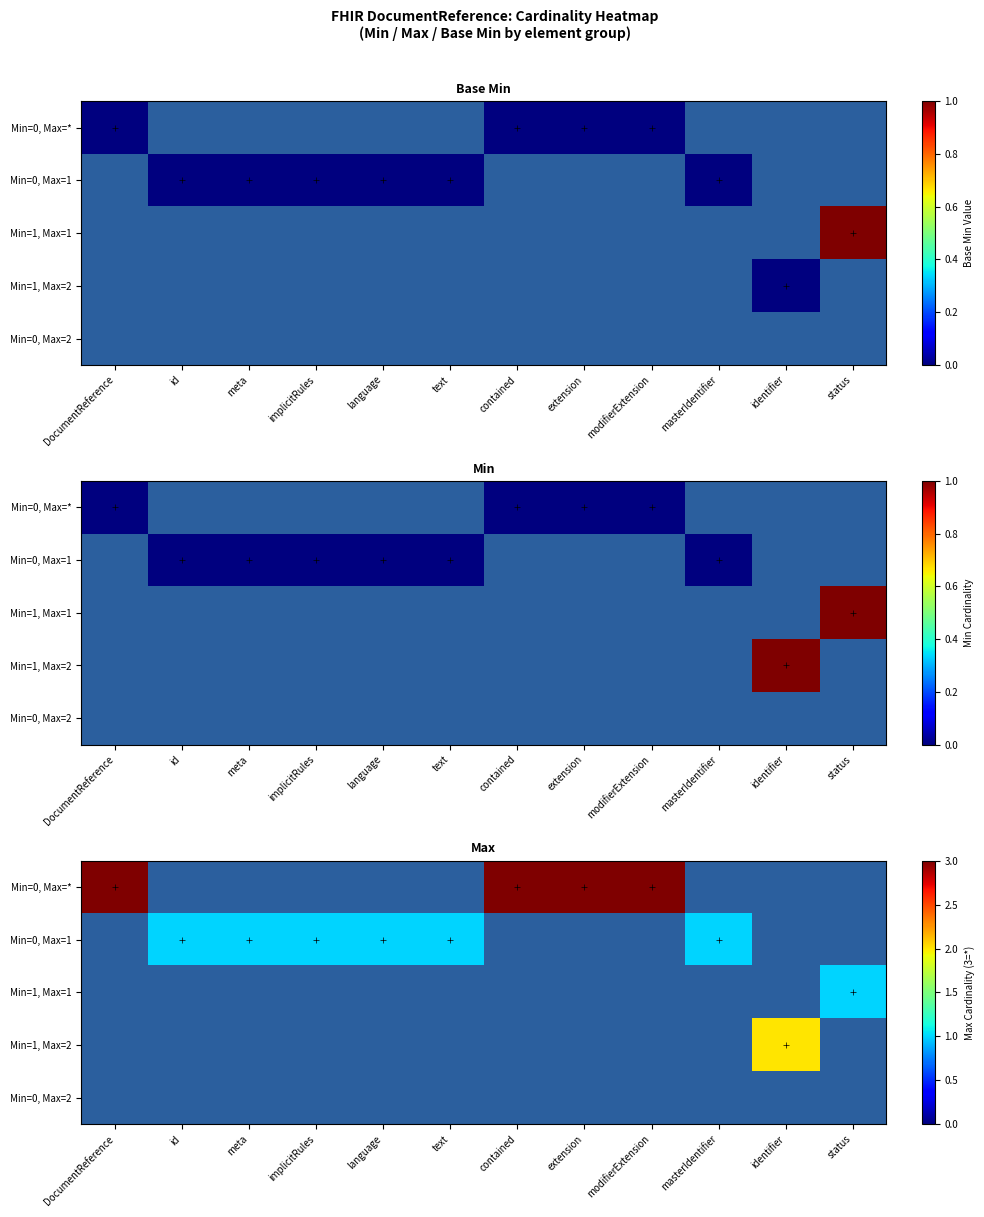

Is the value of Min=1, Max=1 at modifierExtension greater than the value of Min=1, Max=2 at status?

No